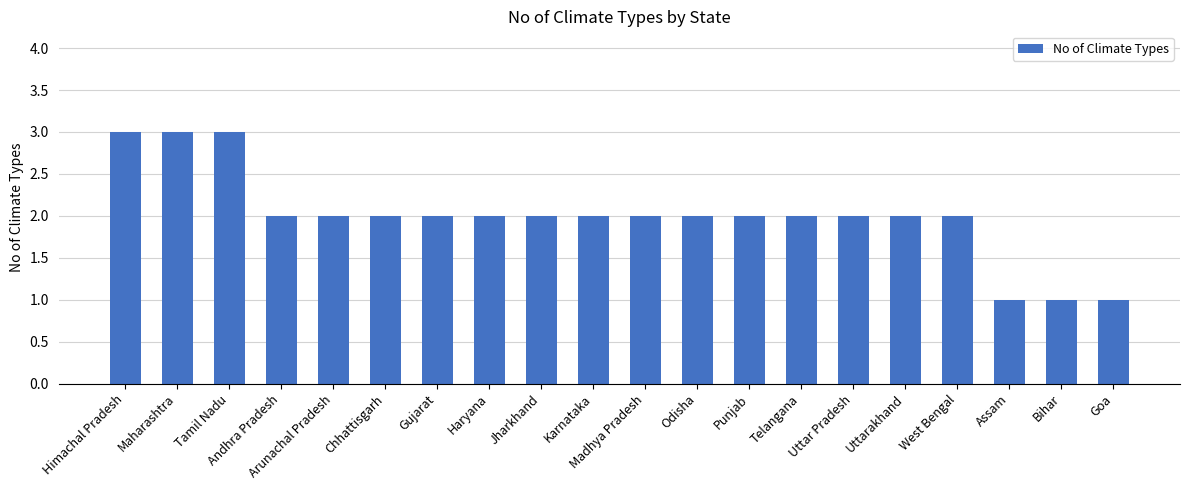

The value at Karnataka is 2. True or false?

True